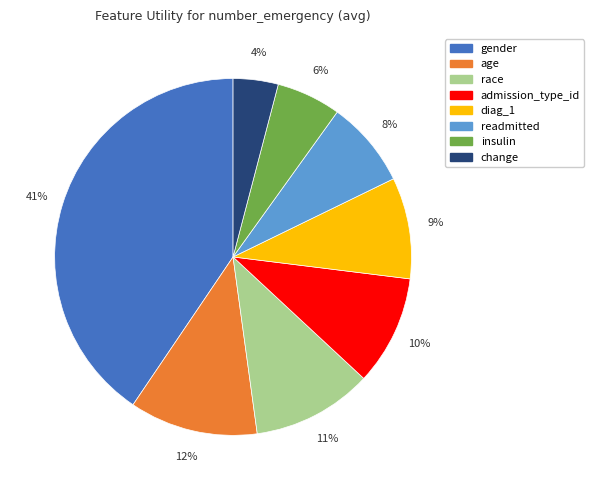

To the nearest percent, what is the combined percentage of age and readmitted?

20%